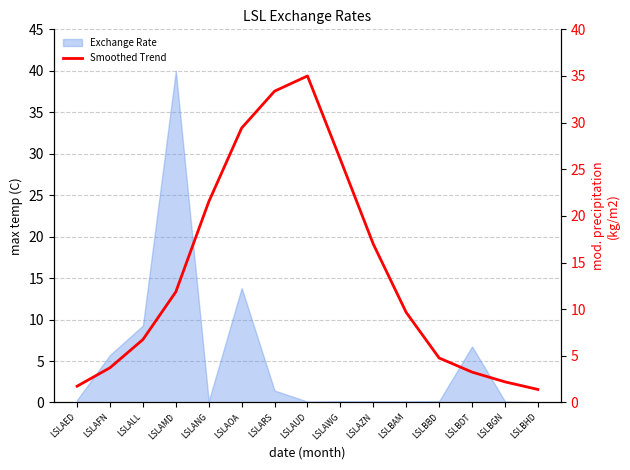

What is the difference between the second highest and minimum values?

32.0